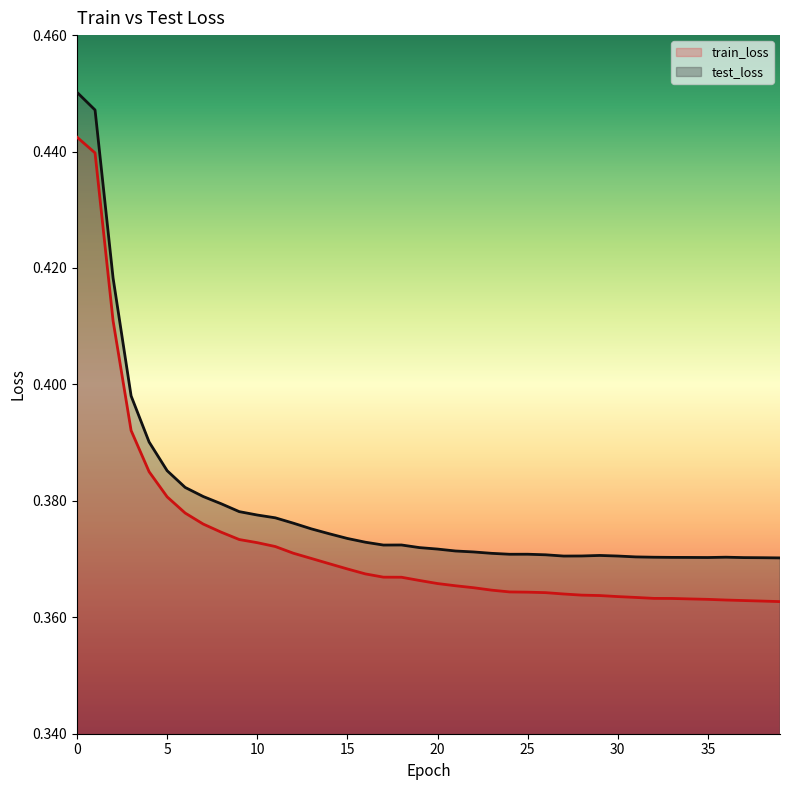

True or false: test_loss and train_loss cross at least once.

False